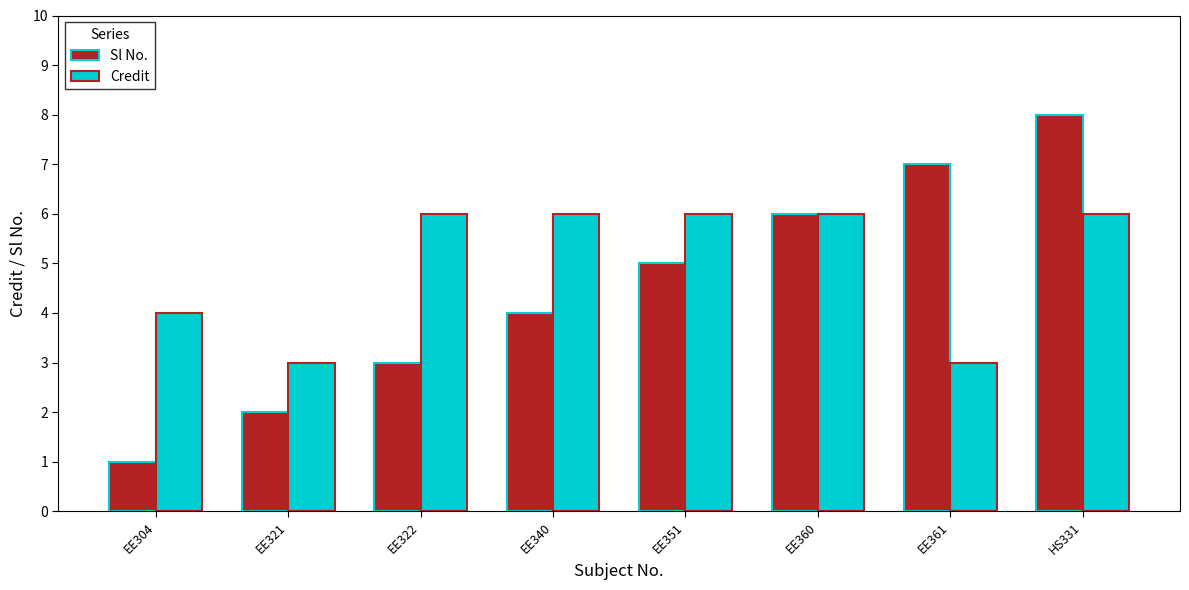

What is the spread (max minus min) of values at EE304?

3